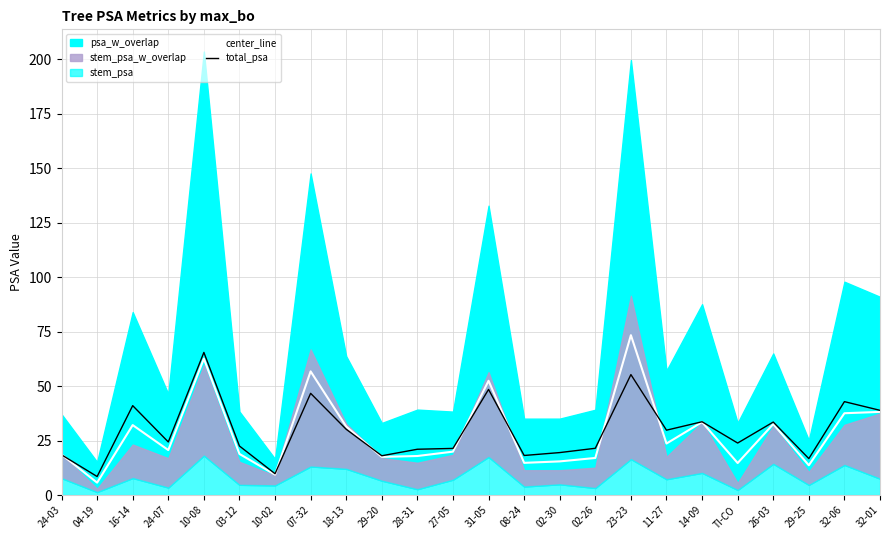

What is the difference between the second highest and minimum values in the center_line series?

56.9